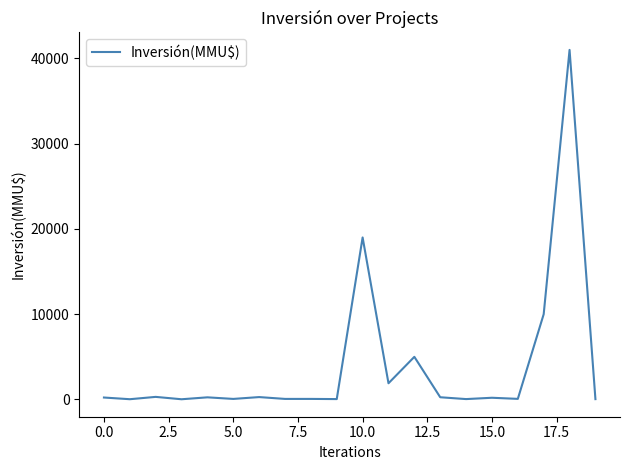

How many categories are shown in the chart?

20